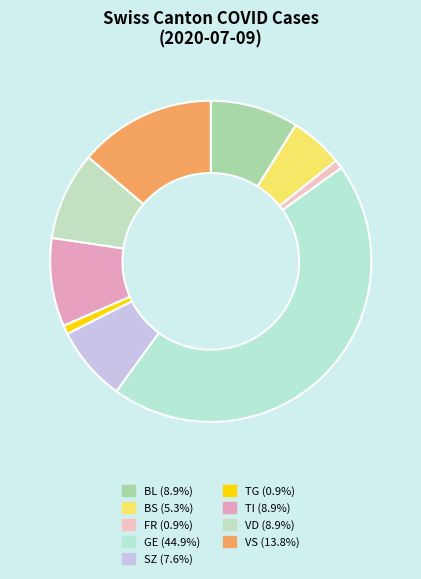

Does any single category account for the majority?

No